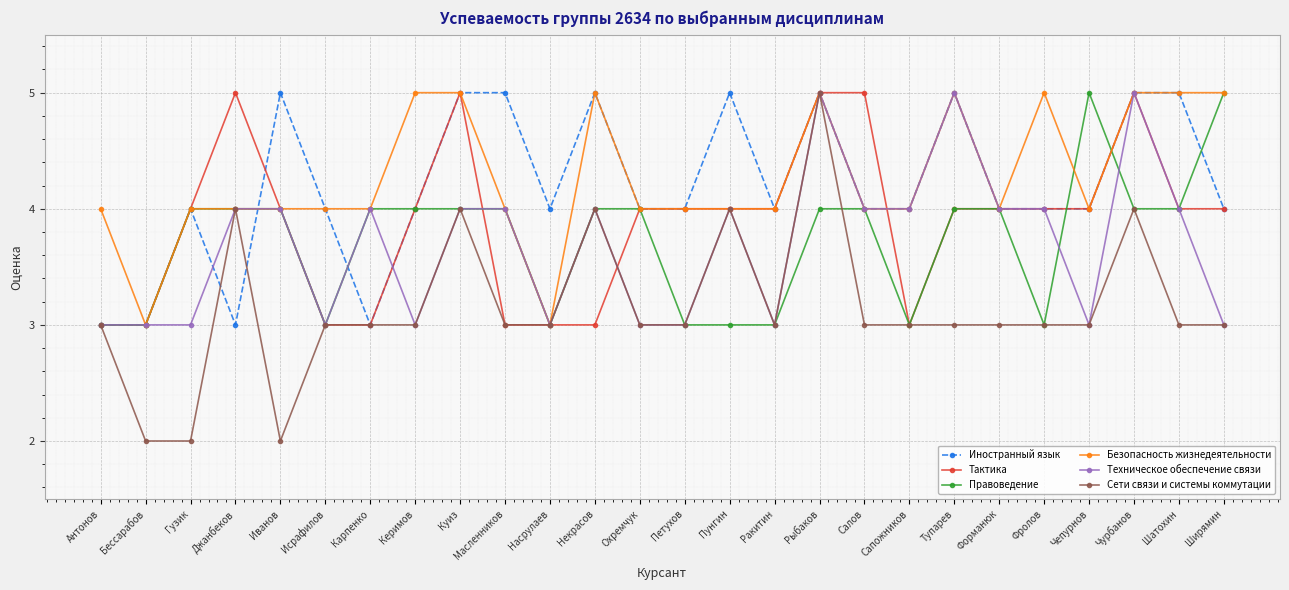

What is the sum of the Техническое обеспечение связи values at Сапожников and Чепурнов?

7